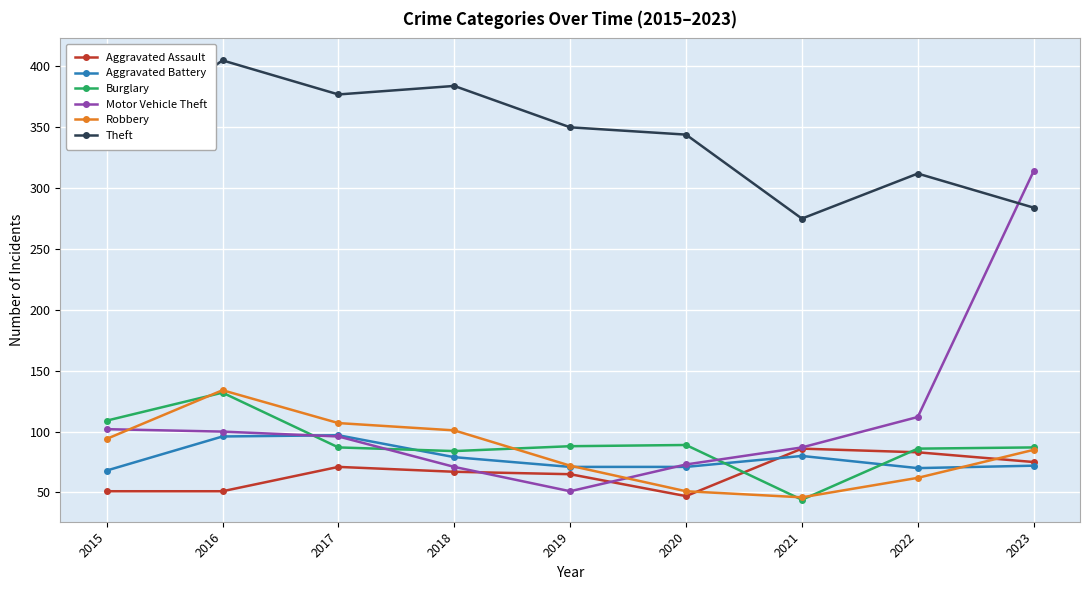

Rank the series at 2015 from highest to lowest value.

Theft, Burglary, Motor Vehicle Theft, Robbery, Aggravated Battery, Aggravated Assault